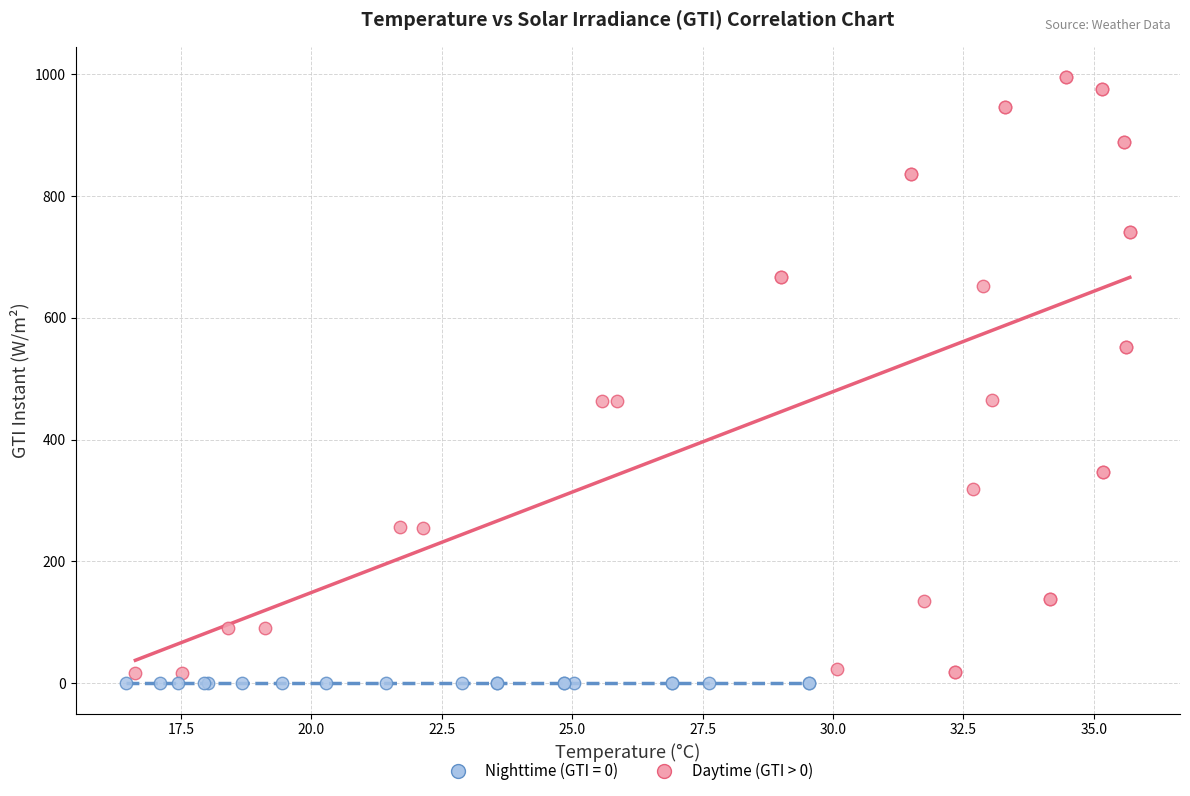

Which series reaches the maximum Y coordinate?

Daytime (GTI > 0)